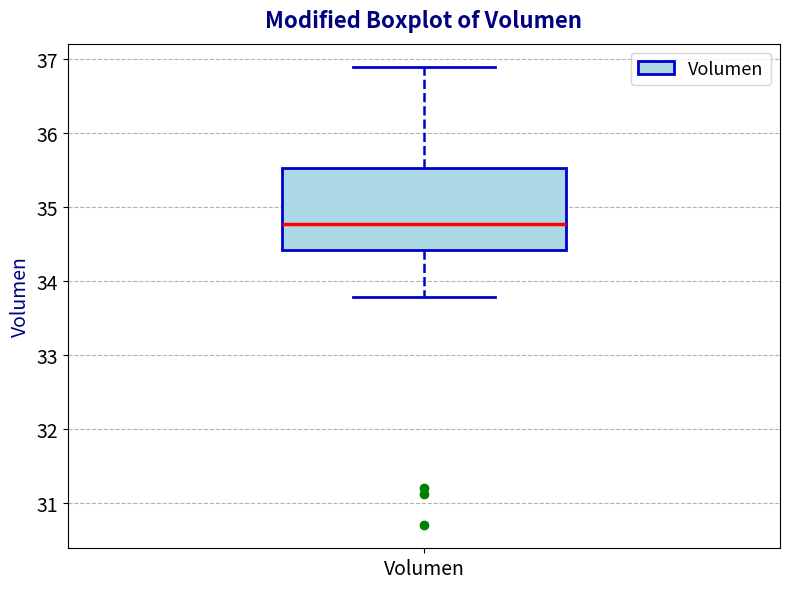

Transcribe this box plot: give where the median line is, the range the box spans, and where the two whiskers end, as read against the y-axis. The values are not printed on the chart, so give them approximately, as read against the axis.

median 34.8, box 34.4 to 35.5, whiskers 33.8 to 36.9